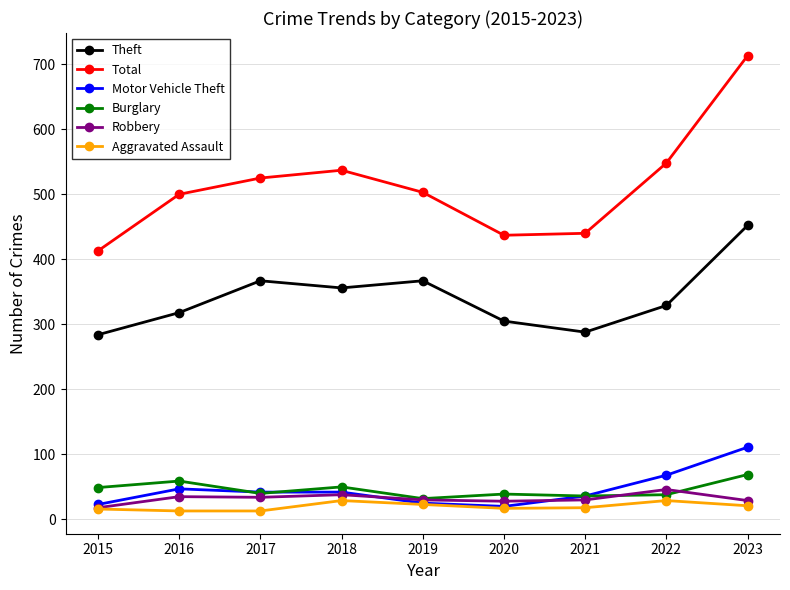

What is the lowest value of the Robbery series?

18